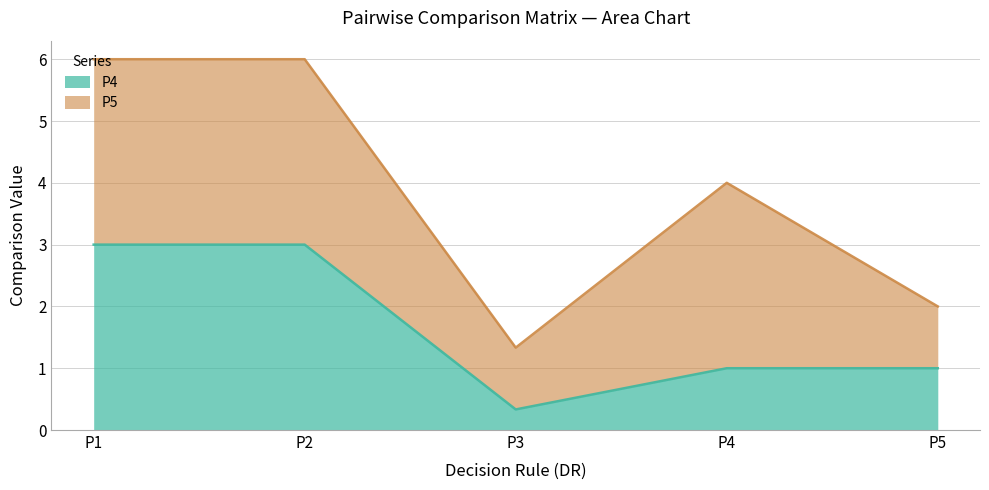

Is it true that the value at P5 is 0.4?

False